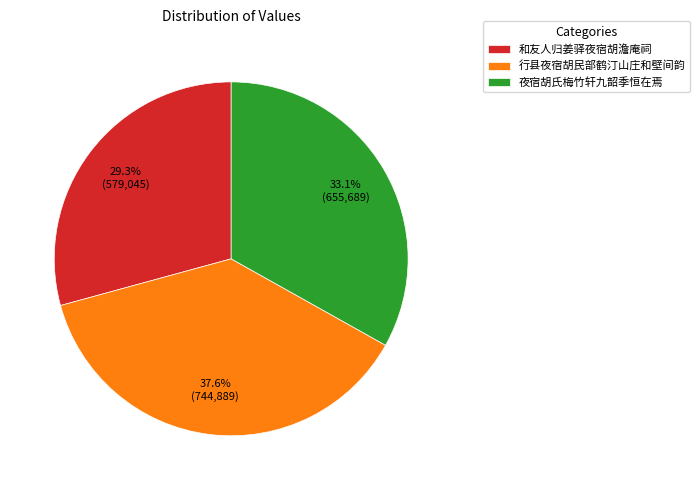

Does any single category account for the majority?

No